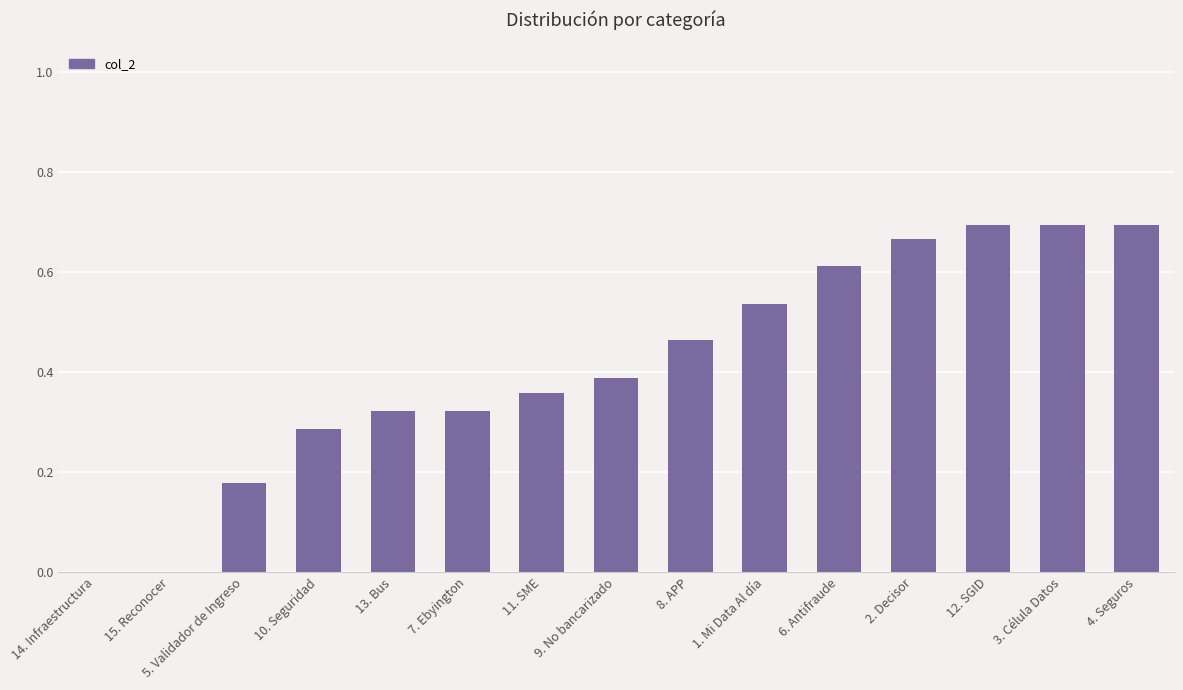

What is the change in value from 5. Validador de Ingreso to 9. No bancarizado?

+0.2